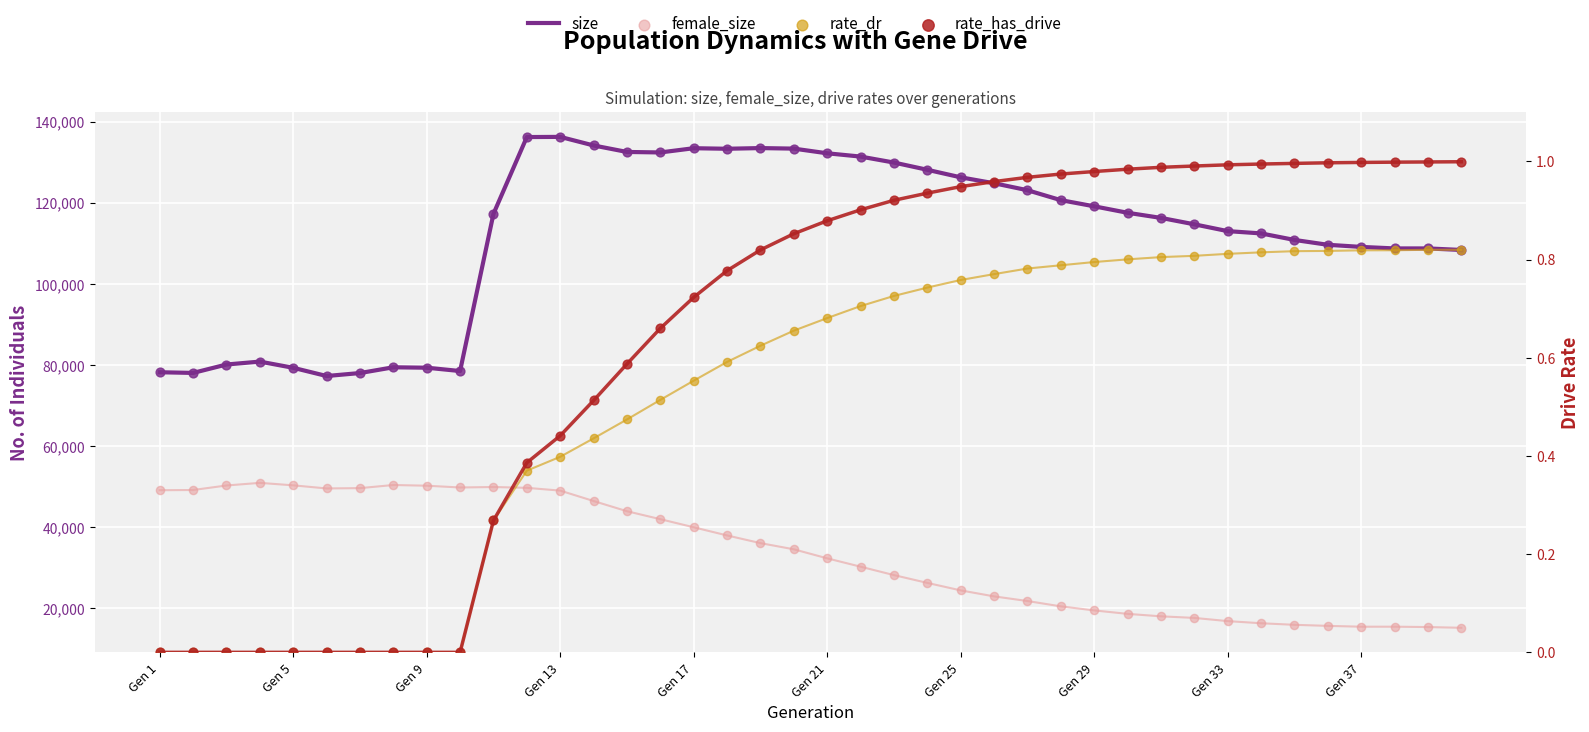

What is the total value across all series at Gen 13?

185328.8